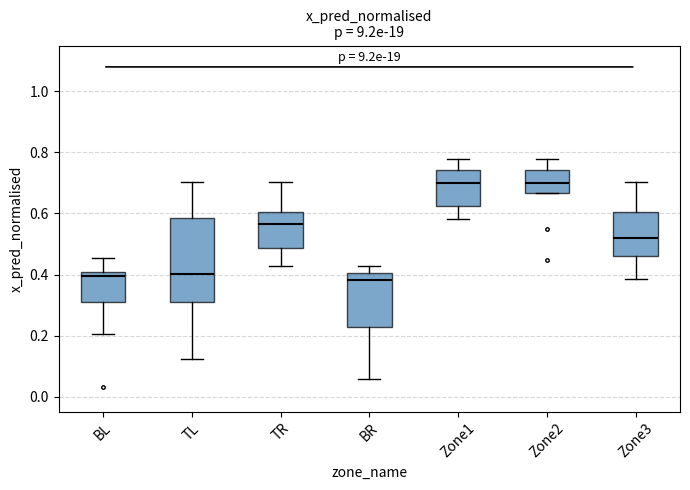

Reading left to right, read every box against the y-axis: the position of its median line, the range the box covers, and the ends of its whiskers. The values are not printed on the chart, so give them approximately, as read against the axis.

BL: median 0.40 (just below the box's upper edge), box 0.32 to 0.40, whiskers 0.20 to 0.46
TL: median 0.40, box 0.32 to 0.58, whiskers 0.12 to 0.70
TR: median 0.56, box 0.48 to 0.60, whiskers 0.42 to 0.70
BR: median 0.38, box 0.22 to 0.40, whiskers 0.06 to 0.42
Zone1: median 0.70, box 0.62 to 0.74, whiskers 0.58 to 0.78
Zone2: median 0.70, box 0.66 to 0.74, whiskers 0.66 to 0.78
Zone3: median 0.52, box 0.46 to 0.60, whiskers 0.38 to 0.70